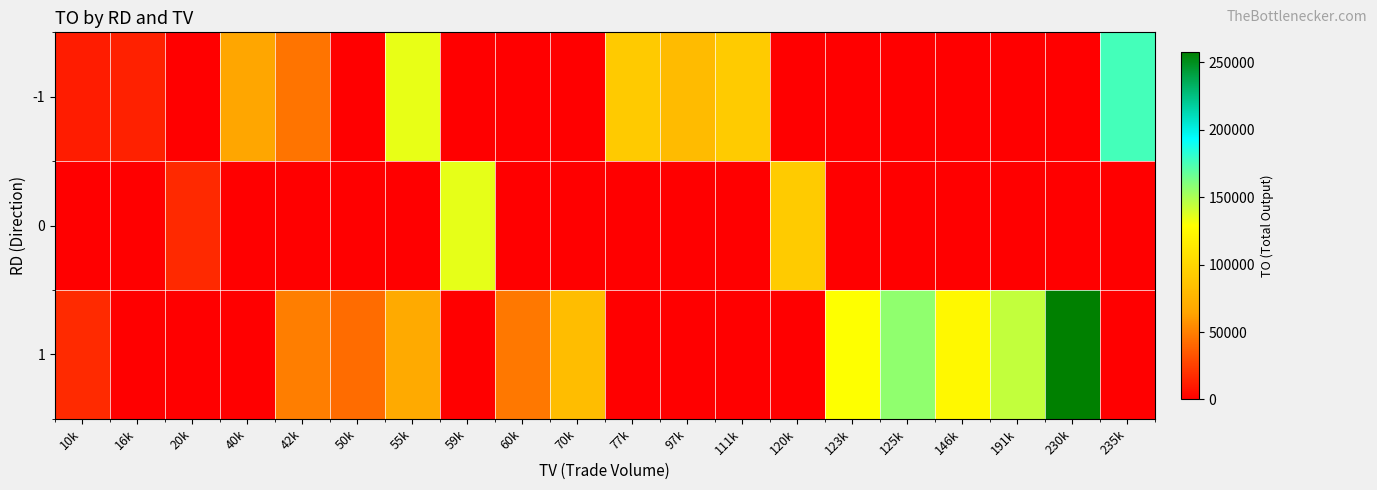

At which category is the sum across all series the highest?

230k